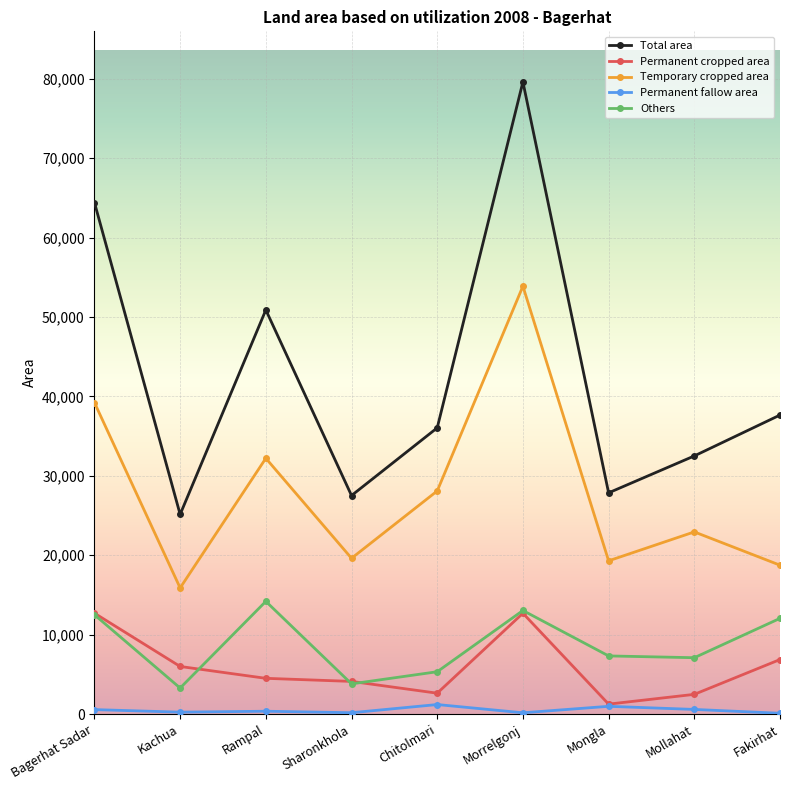

True or false: Total area and Temporary cropped area cross at least once.

False